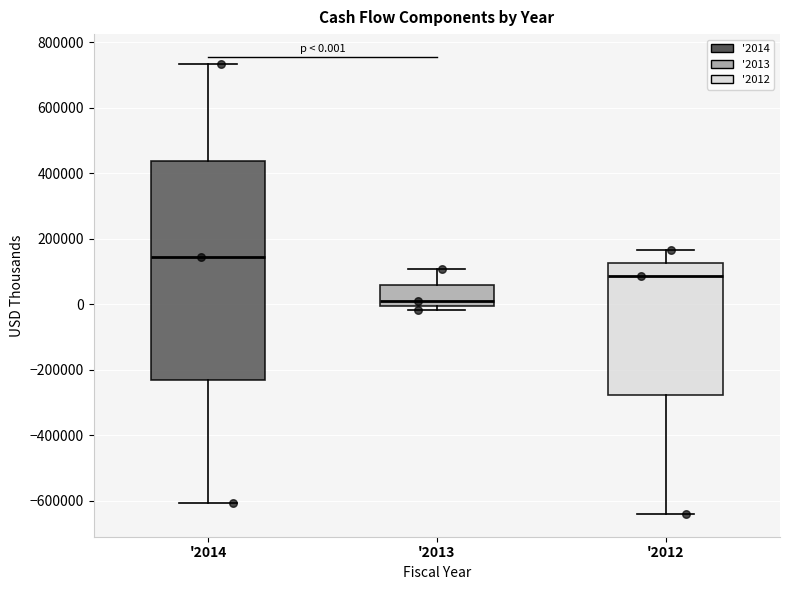

Which box has the highest median line?

'2014